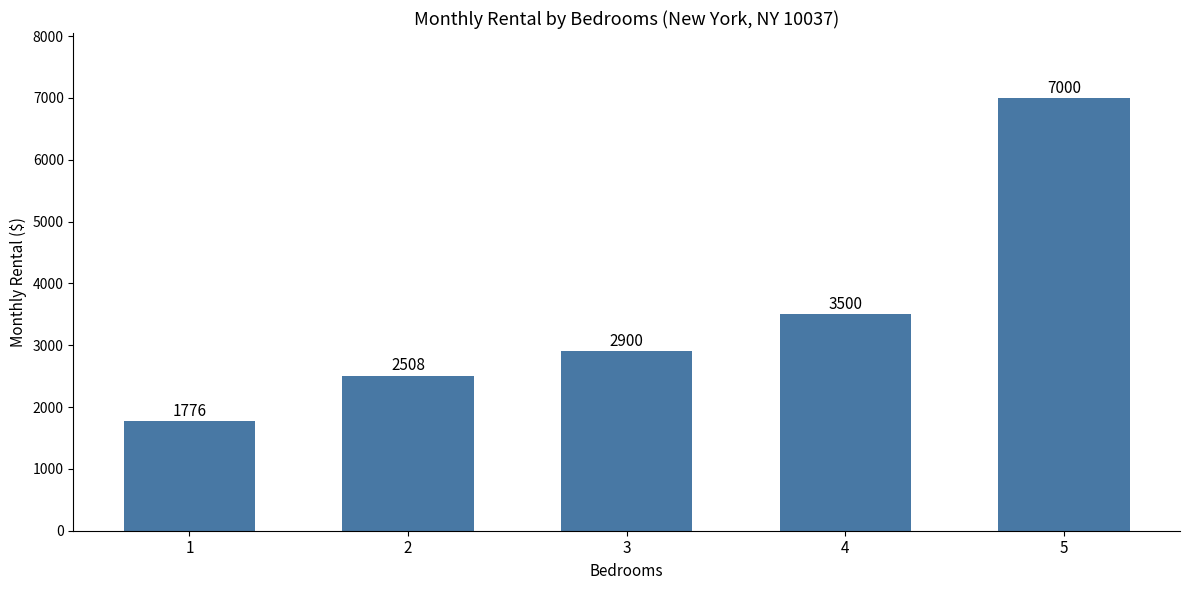

What is the smallest value displayed?

1776.2